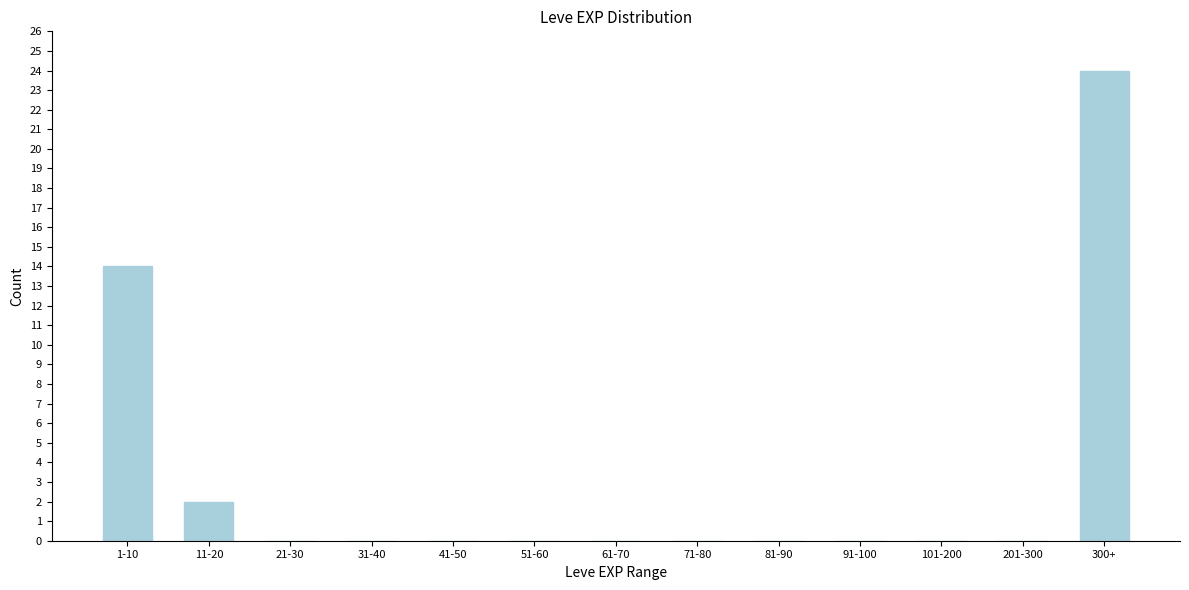

Reading left to right, extract all data points from this chart.

1-10=14	11-20=2	21-30=0	31-40=0	41-50=0	51-60=0	61-70=0	71-80=0	81-90=0	91-100=0	101-200=0	201-300=0	300+=24